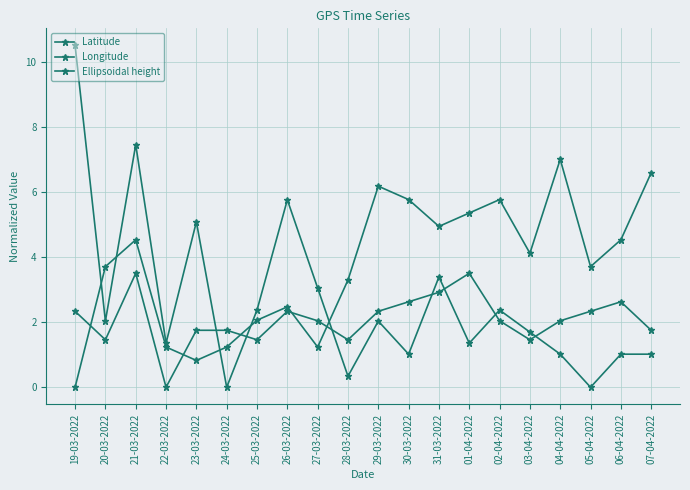

Which label corresponds to the largest value in the chart?

19-03-2022